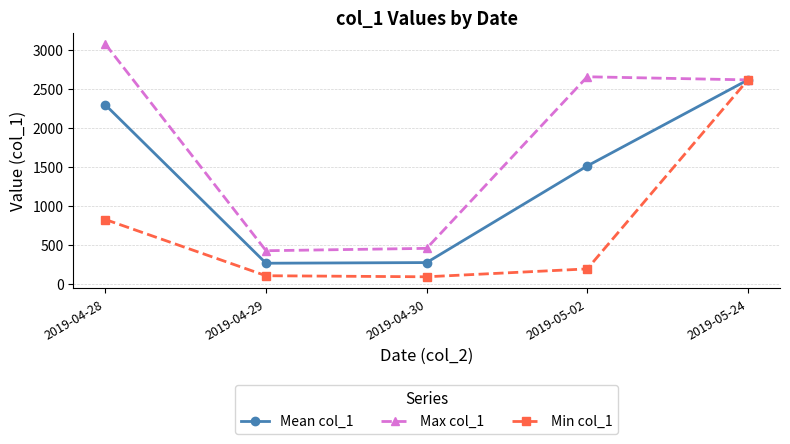

Is the value of Max col_1 at 2019-05-24 greater than the value of Min col_1 at 2019-05-02?

Yes